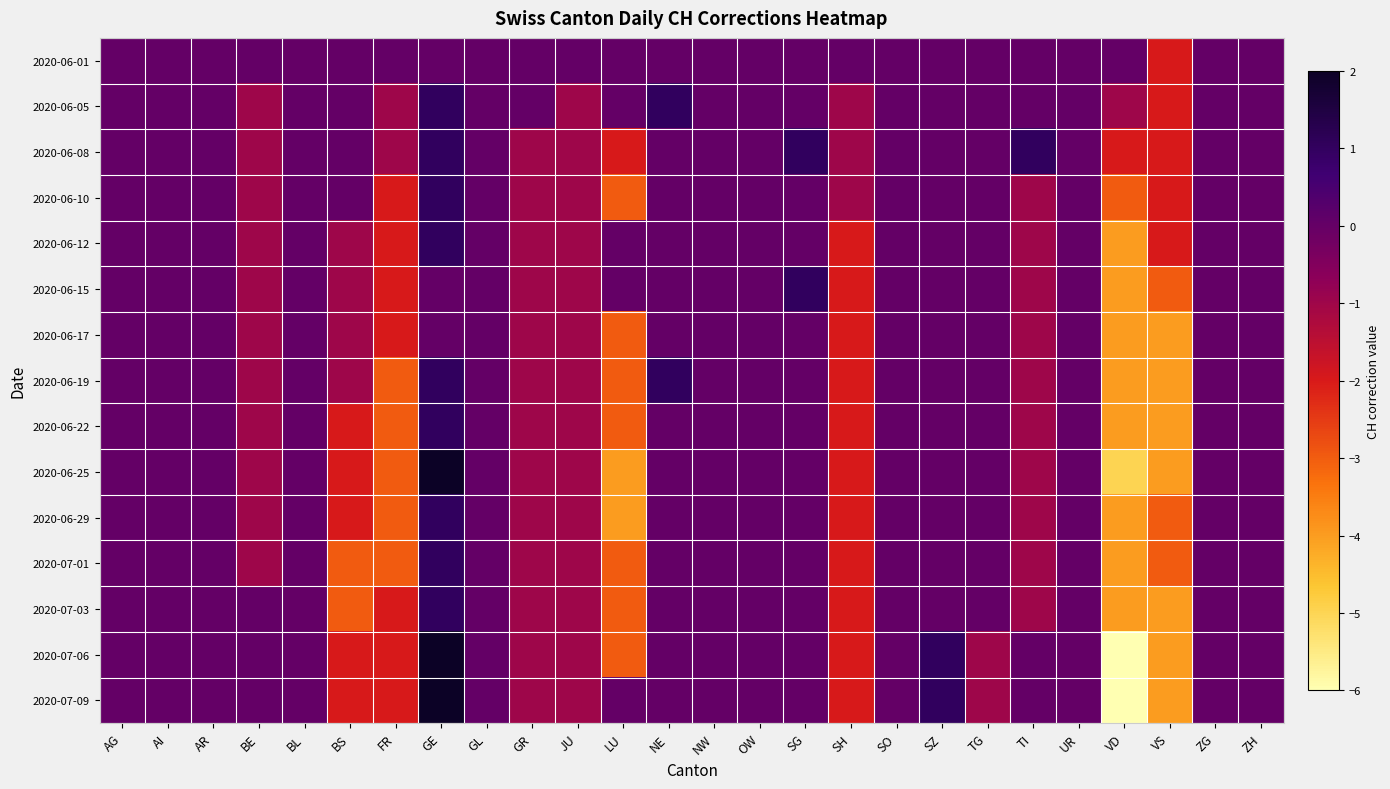

Which series has the largest range (max minus min)?

2020-07-06